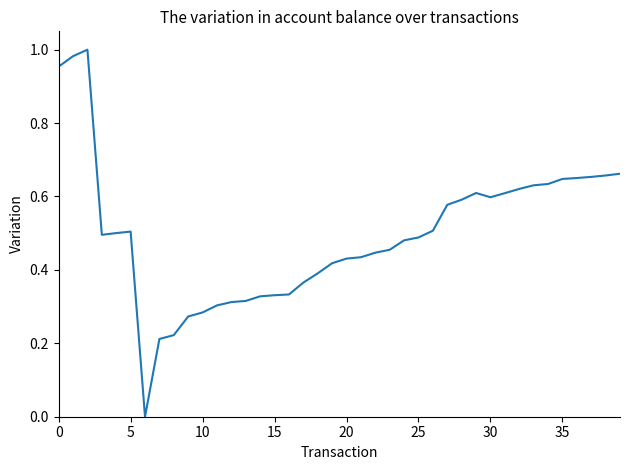

The value at 25 is 0.2. True or false?

False